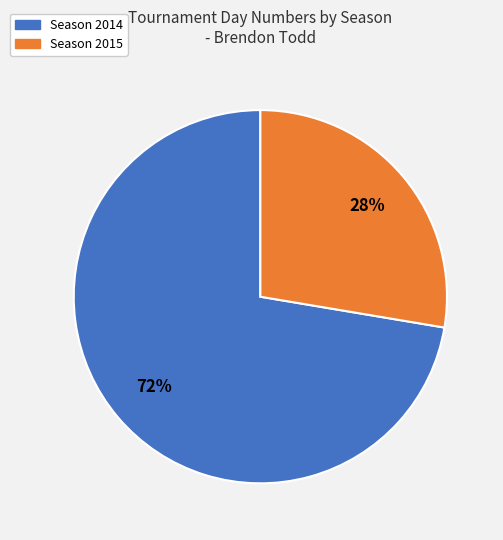

How many slices are in this pie chart?

2